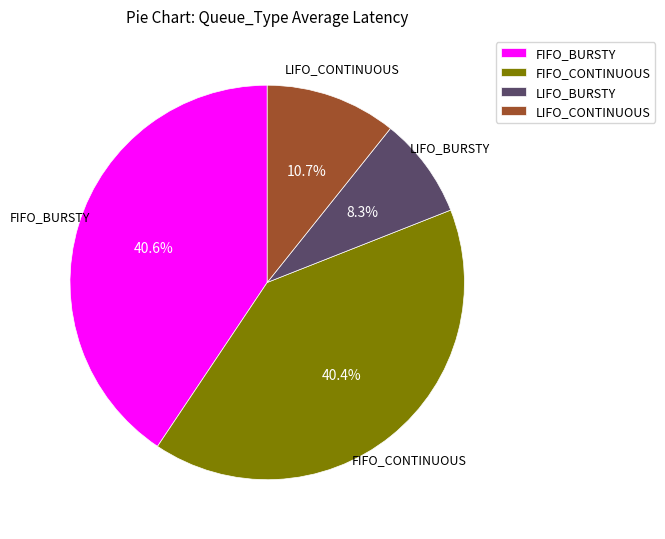

How many slices are in this pie chart?

4